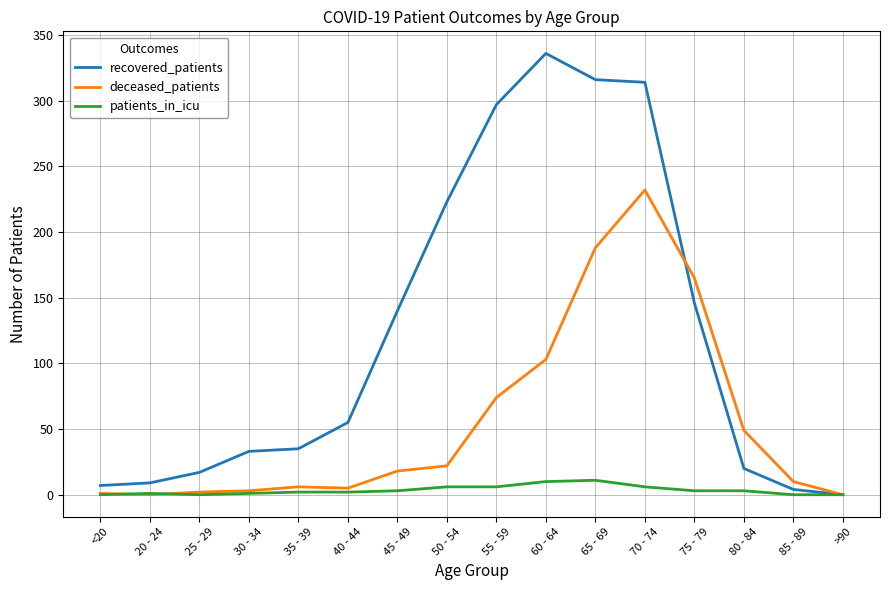

What is the maximum value shown in the chart?

336